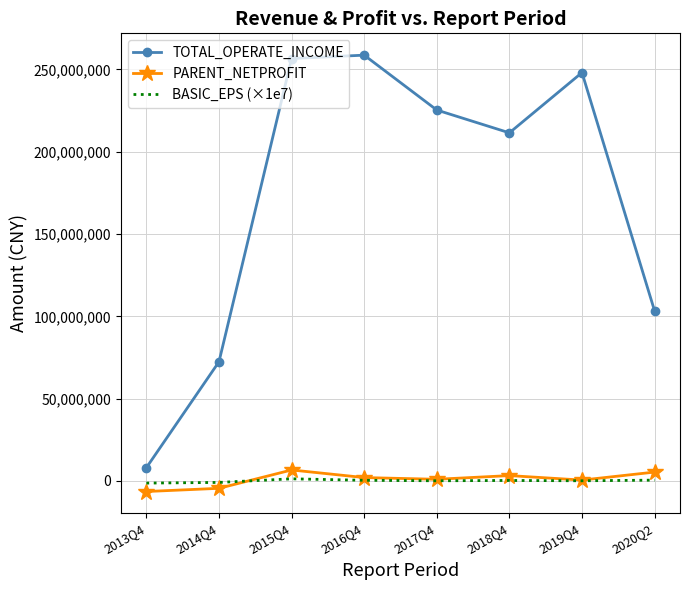

Which series has the largest range (max minus min)?

TOTAL_OPERATE_INCOME